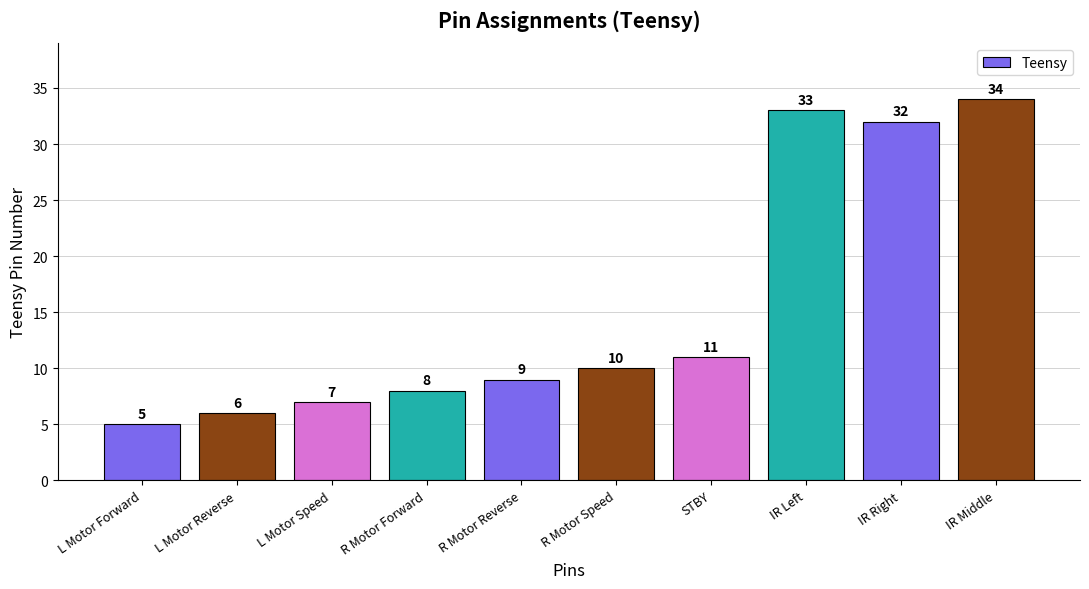

Reading left to right, extract all data points from this chart.

L Motor Forward=5	L Motor Reverse=6	L Motor Speed=7	R Motor Forward=8	R Motor Reverse=9	R Motor Speed=10	STBY=11	IR Left=33	IR Right=32	IR Middle=34